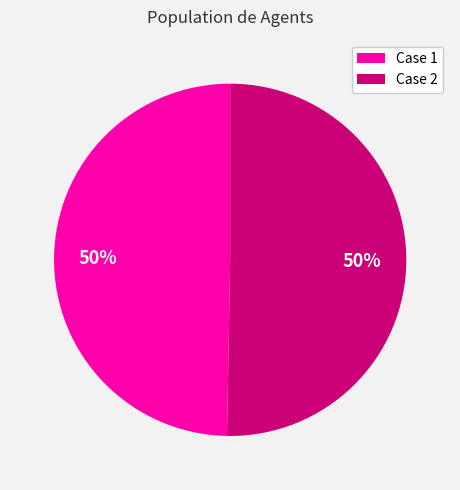

To the nearest percent, what portion does Case 1 represent?

50%